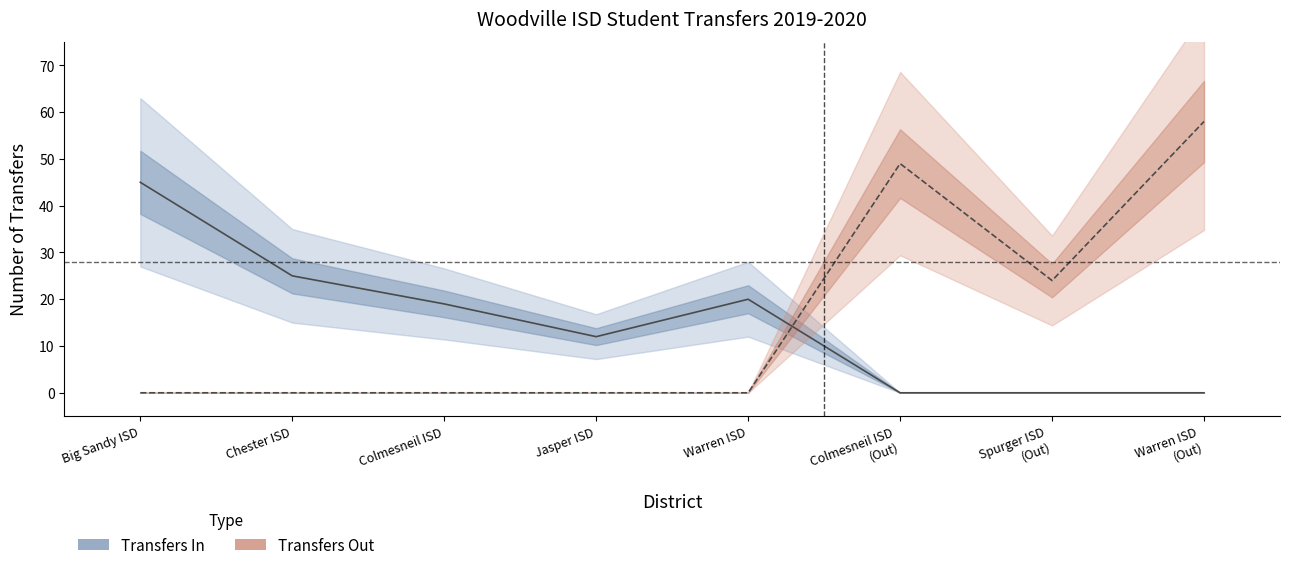

How many times do Transfers Out and Transfers In cross each other?

1